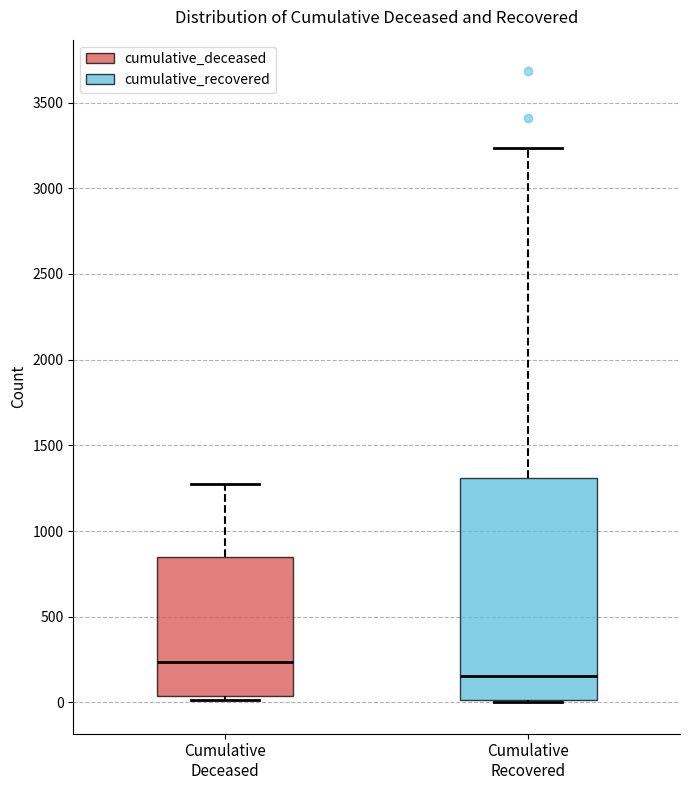

Where does the upper whisker of the box for Cumulative Recovered end on the y-axis? The values are not printed on the chart, so give them approximately, as read against the axis.

3250